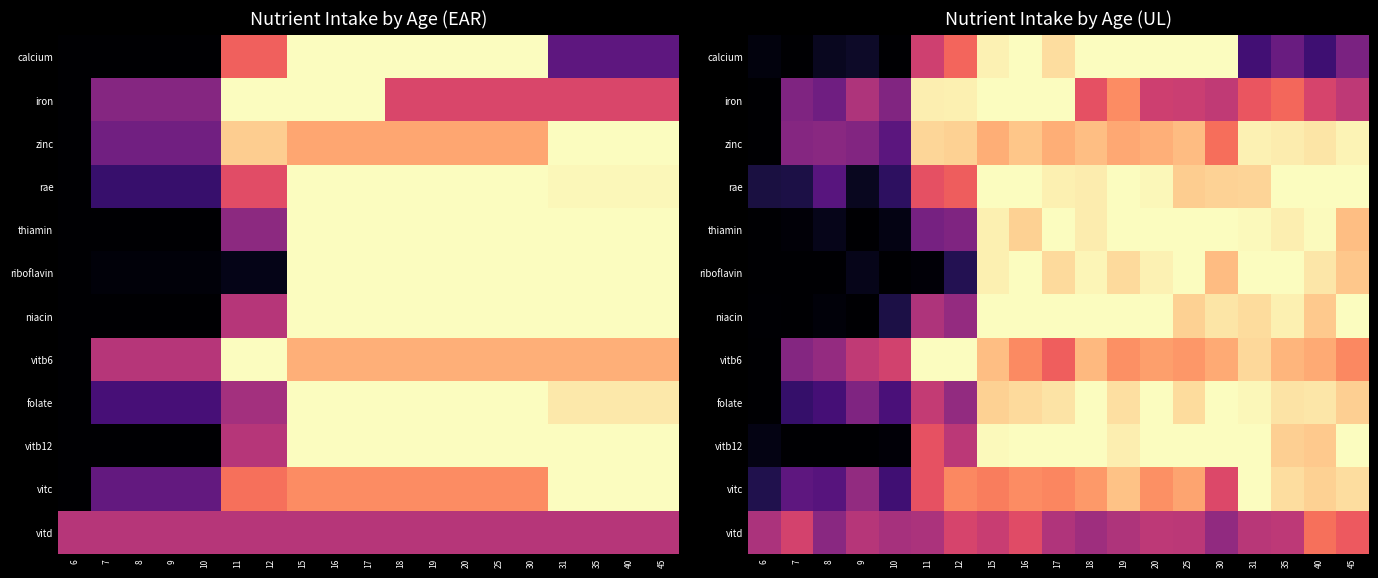

The value of riboflavin at 18 is 1.0. True or false?

True